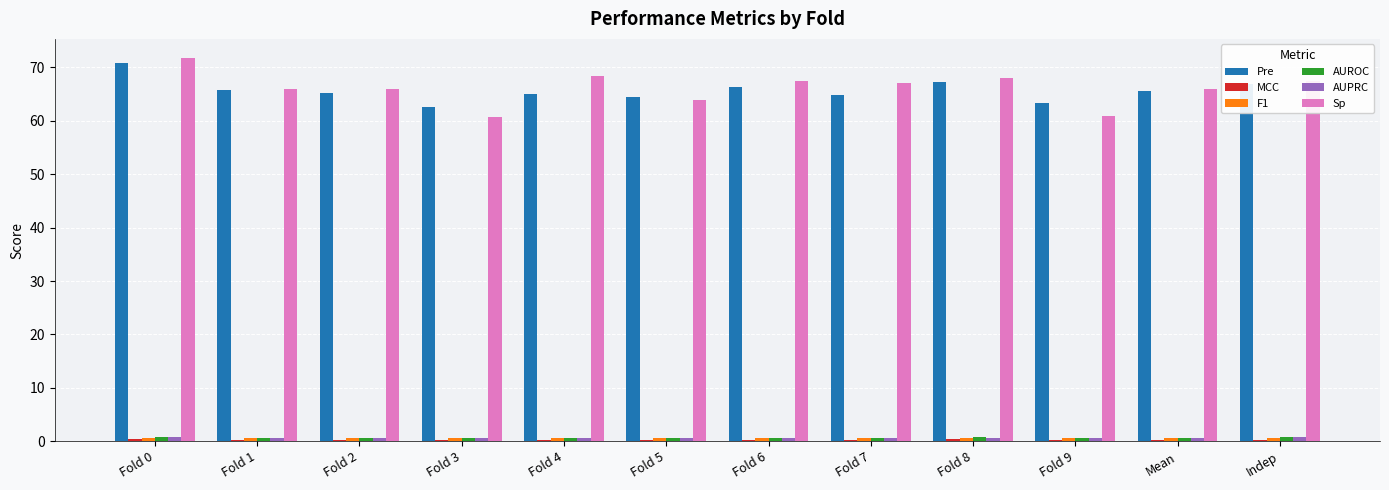

What is the highest value of the Pre series?

70.8